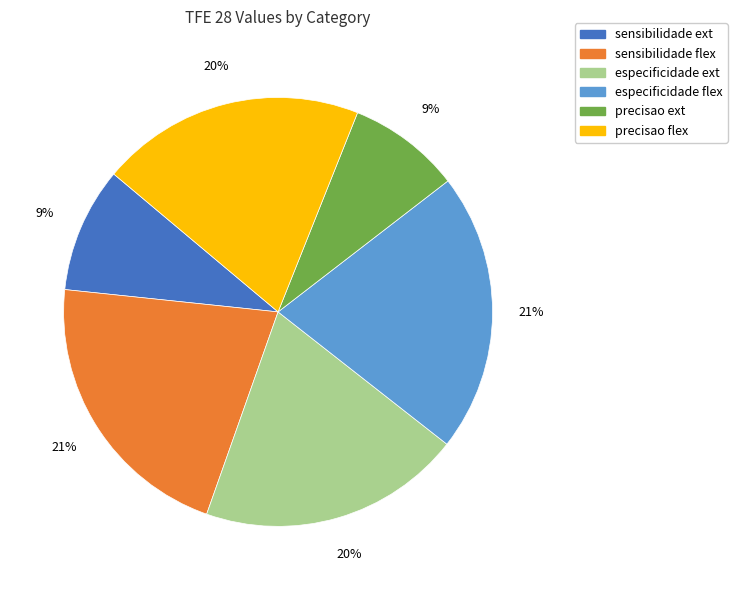

Is the sum of precisao ext and especificidade flex greater than half?

No